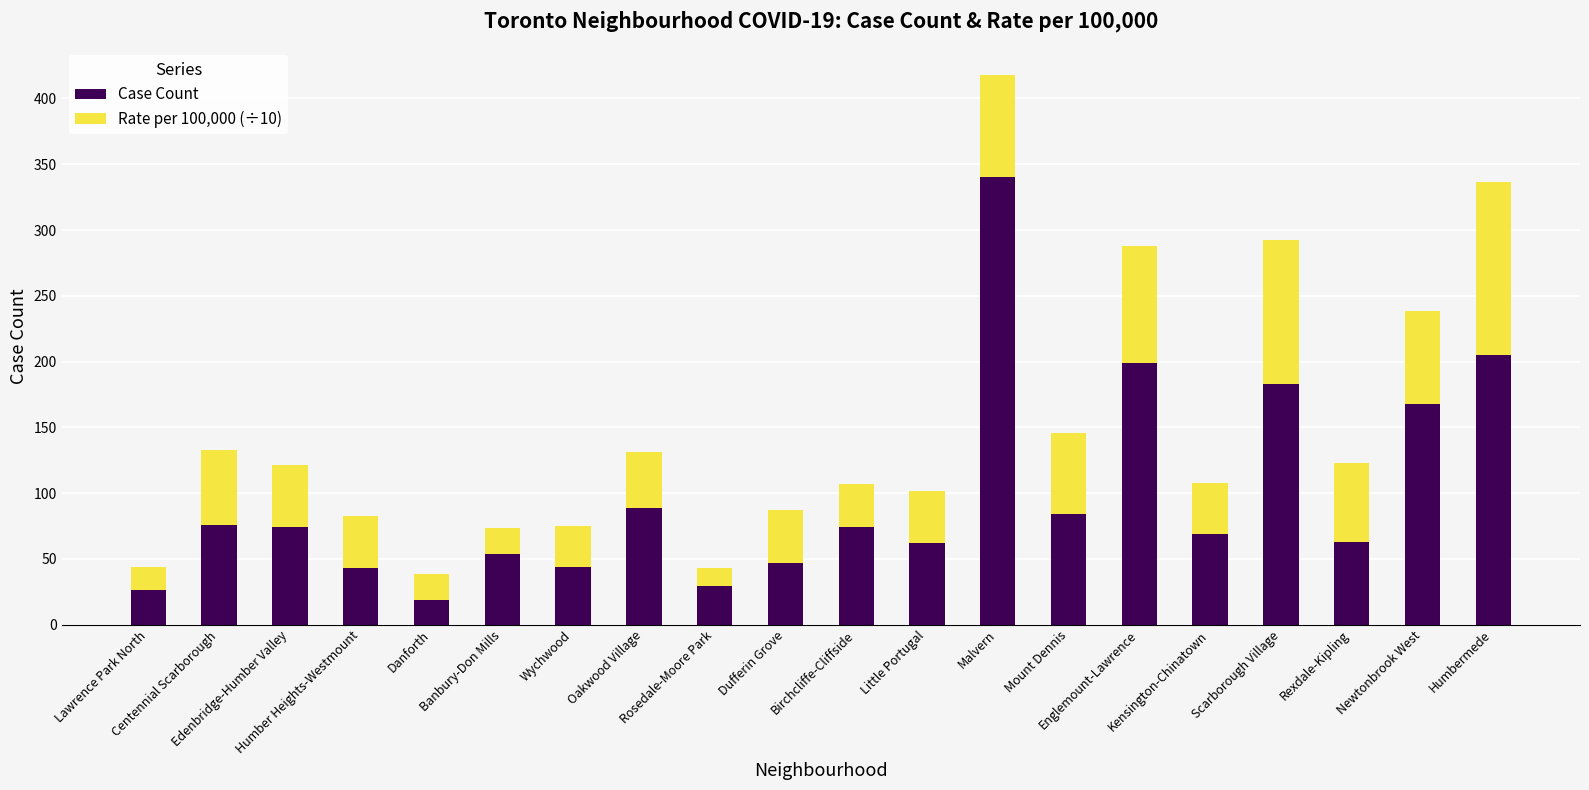

What is the difference between the maximum and minimum values in the Case Count series?

321.0